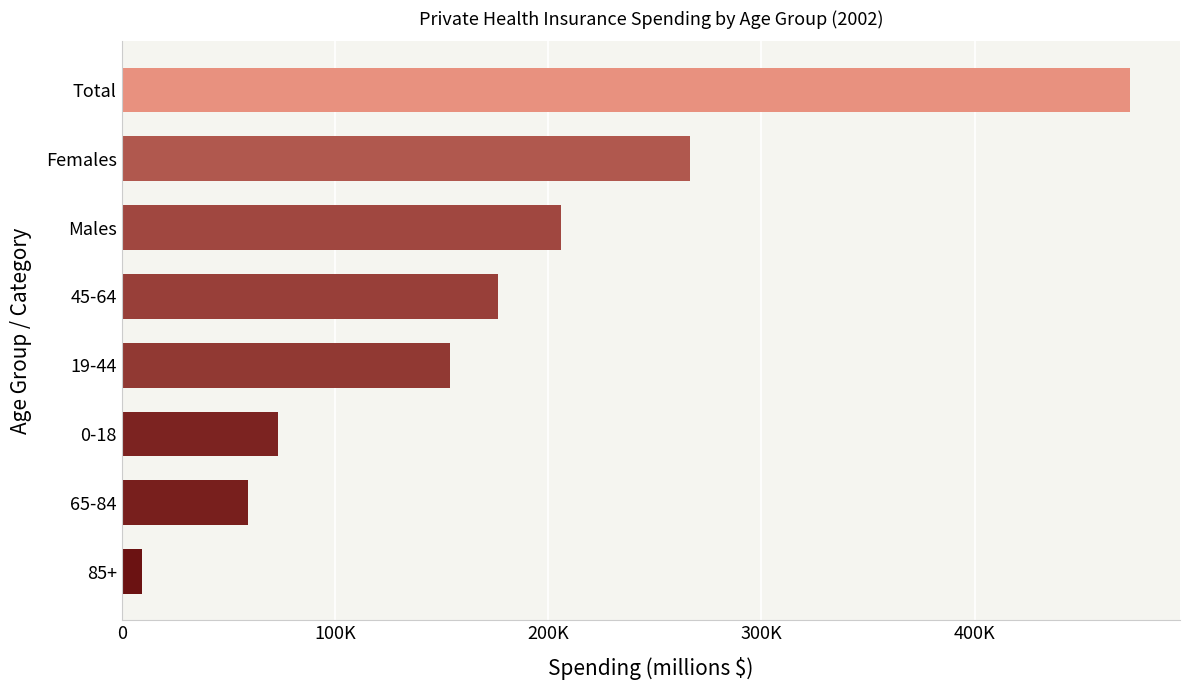

List the labels in order of value, largest first.

Total, Females, Males, 45-64, 19-44, 0-18, 65-84, 85+